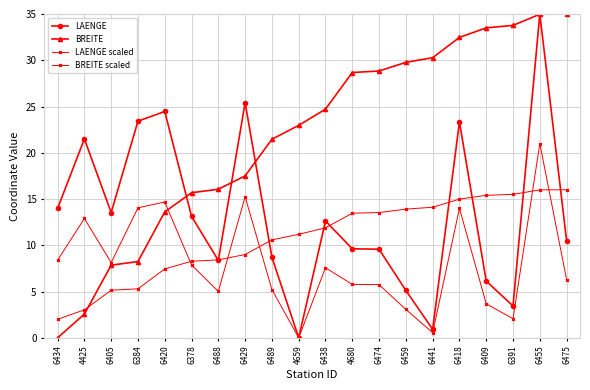

Which series has the largest total across all categories?

BREITE